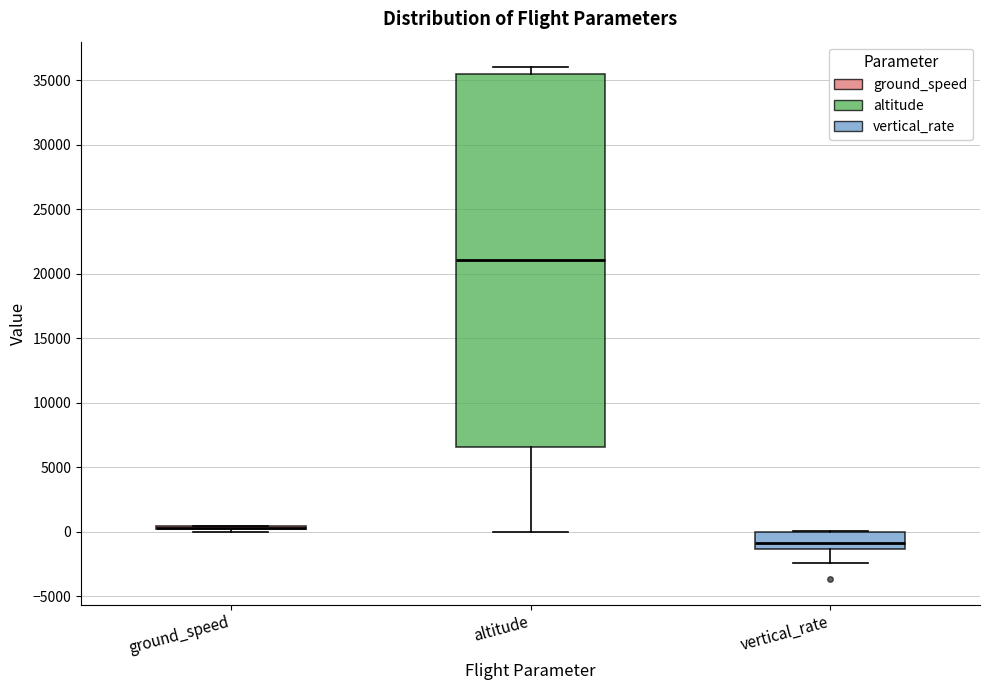

Reading left to right, read every box against the y-axis: the position of its median line, the range the box covers, and the ends of its whiskers. The values are not printed on the chart, so give them approximately, as read against the axis.

ground_speed: box collapsed to a line at 500, whiskers 0 to 500
altitude: median 21000, box 6500 to 35500, whiskers 0 to 36000
vertical_rate: median -1000, box -1500 to 0, whiskers -2500 to 0